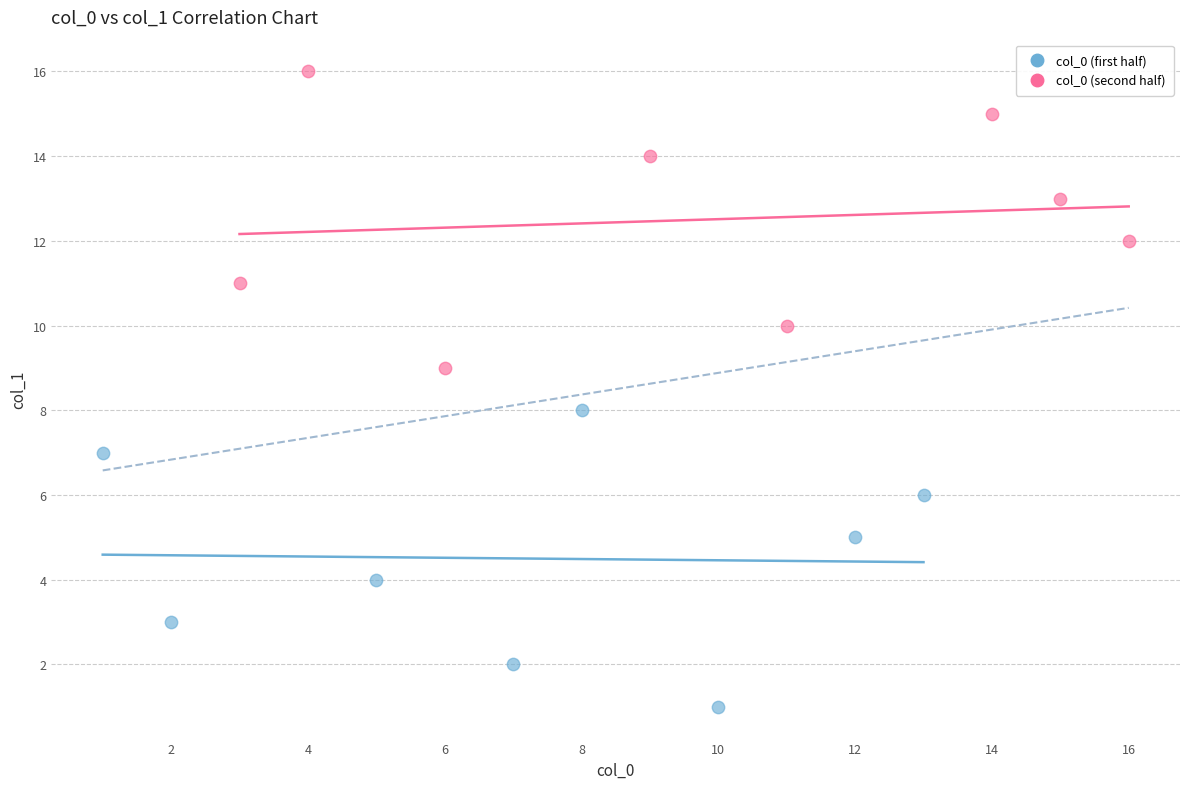

Which series reaches the maximum Y coordinate?

col_0 (second half)